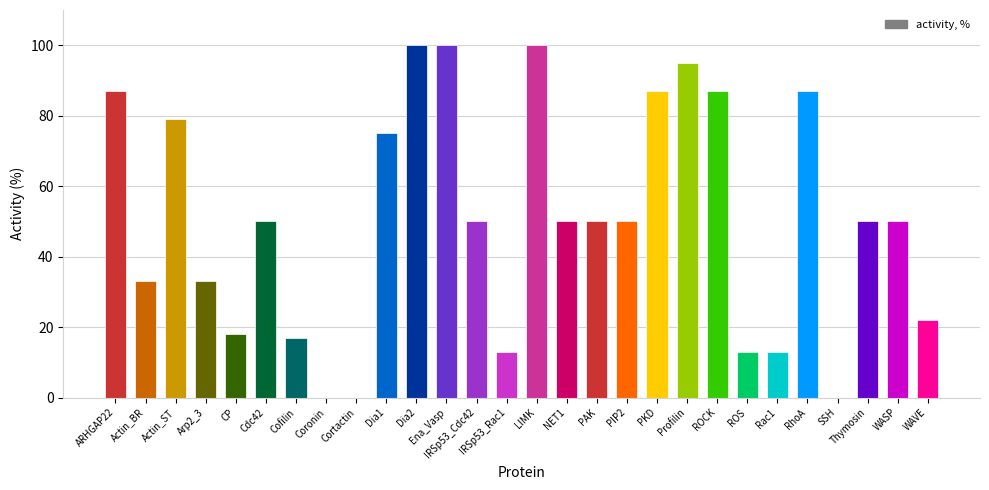

The chart shows a value of 9 at ROS. True or false?

False